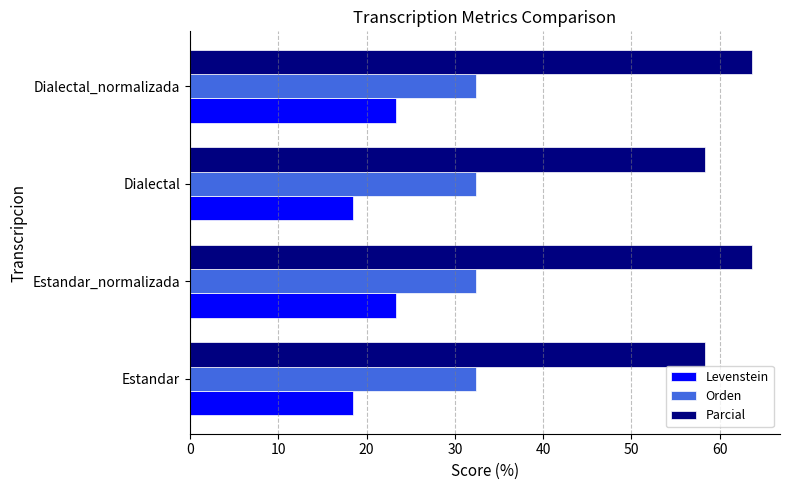

What is the average value of the Levenstein series?

20.9